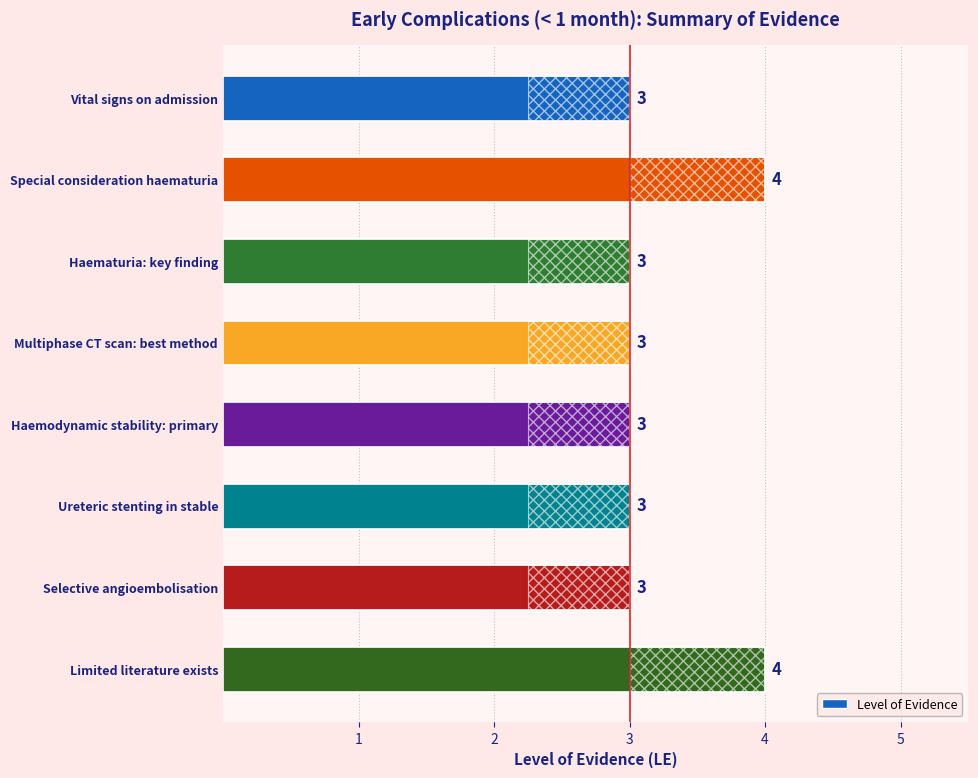

Between Ureteric stenting in stable and Limited literature exists, which is larger?

Limited literature exists